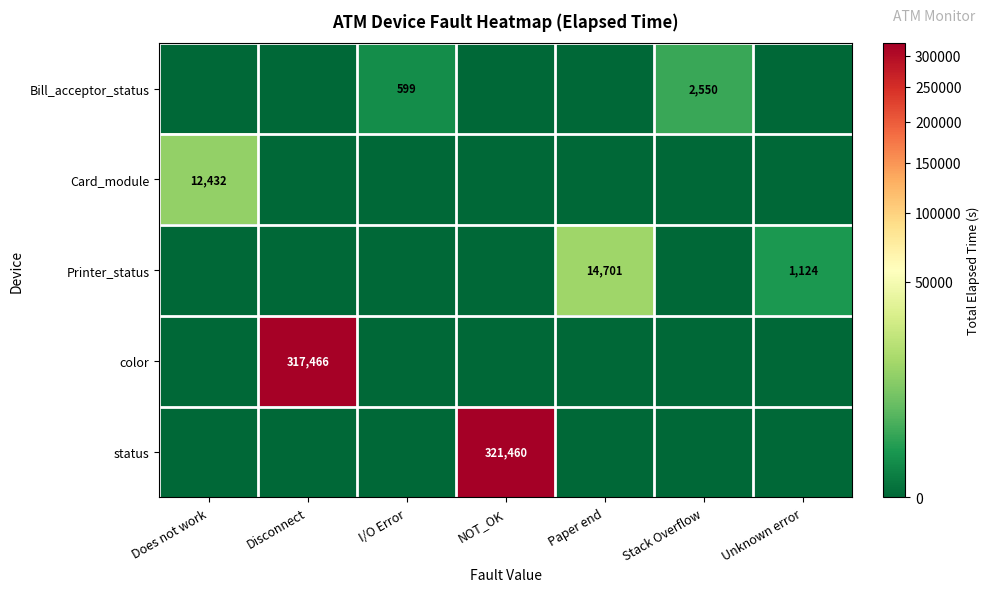

True or false: Bill_acceptor_status has a value of 599 at I/O Error.

True